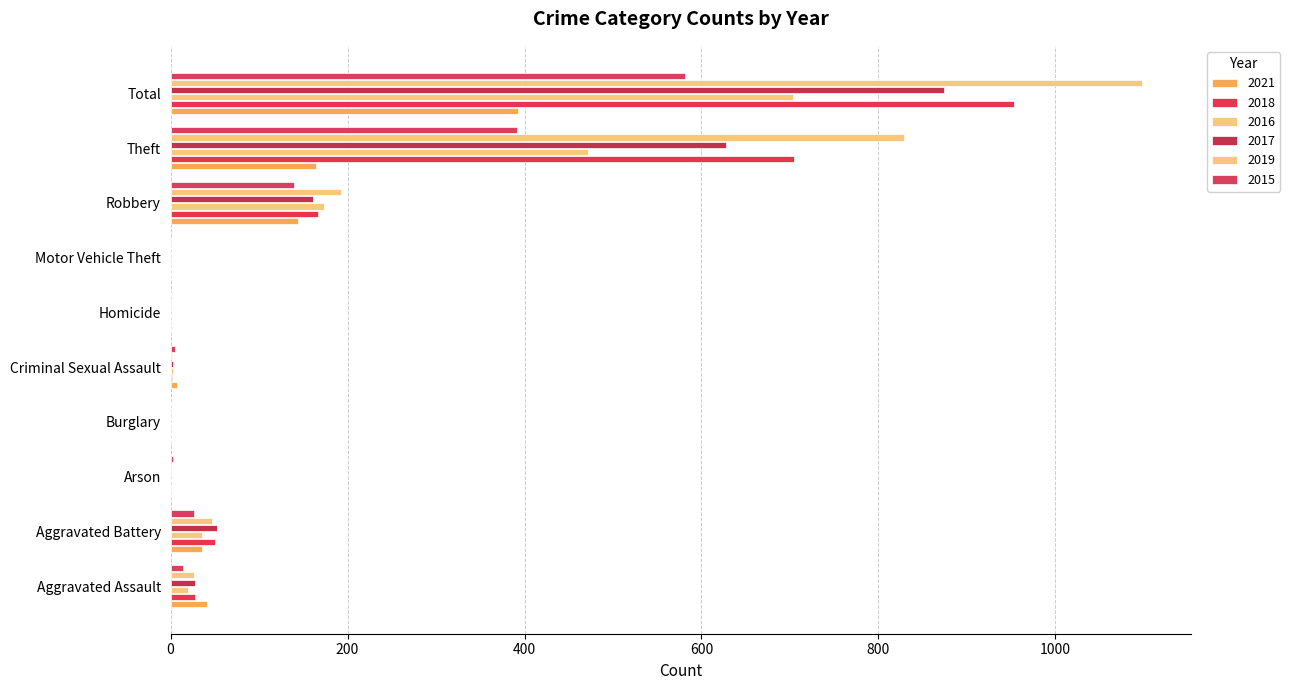

How many distinct data groups are displayed?

6